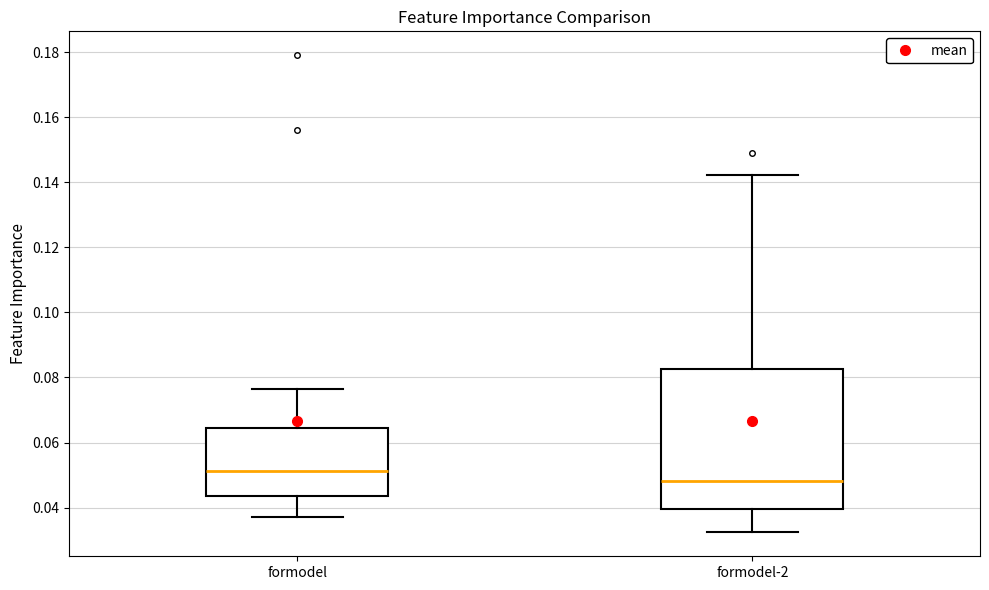

Reading left to right, transcribe this box plot: for each box, give where its median line is, the range the box spans, and where its two whiskers end, as read against the y-axis. The values are not printed on the chart, so give them approximately, as read against the axis.

formodel: median 0.052, box 0.044 to 0.064, whiskers 0.038 to 0.076
formodel-2: median 0.048, box 0.040 to 0.082, whiskers 0.032 to 0.142